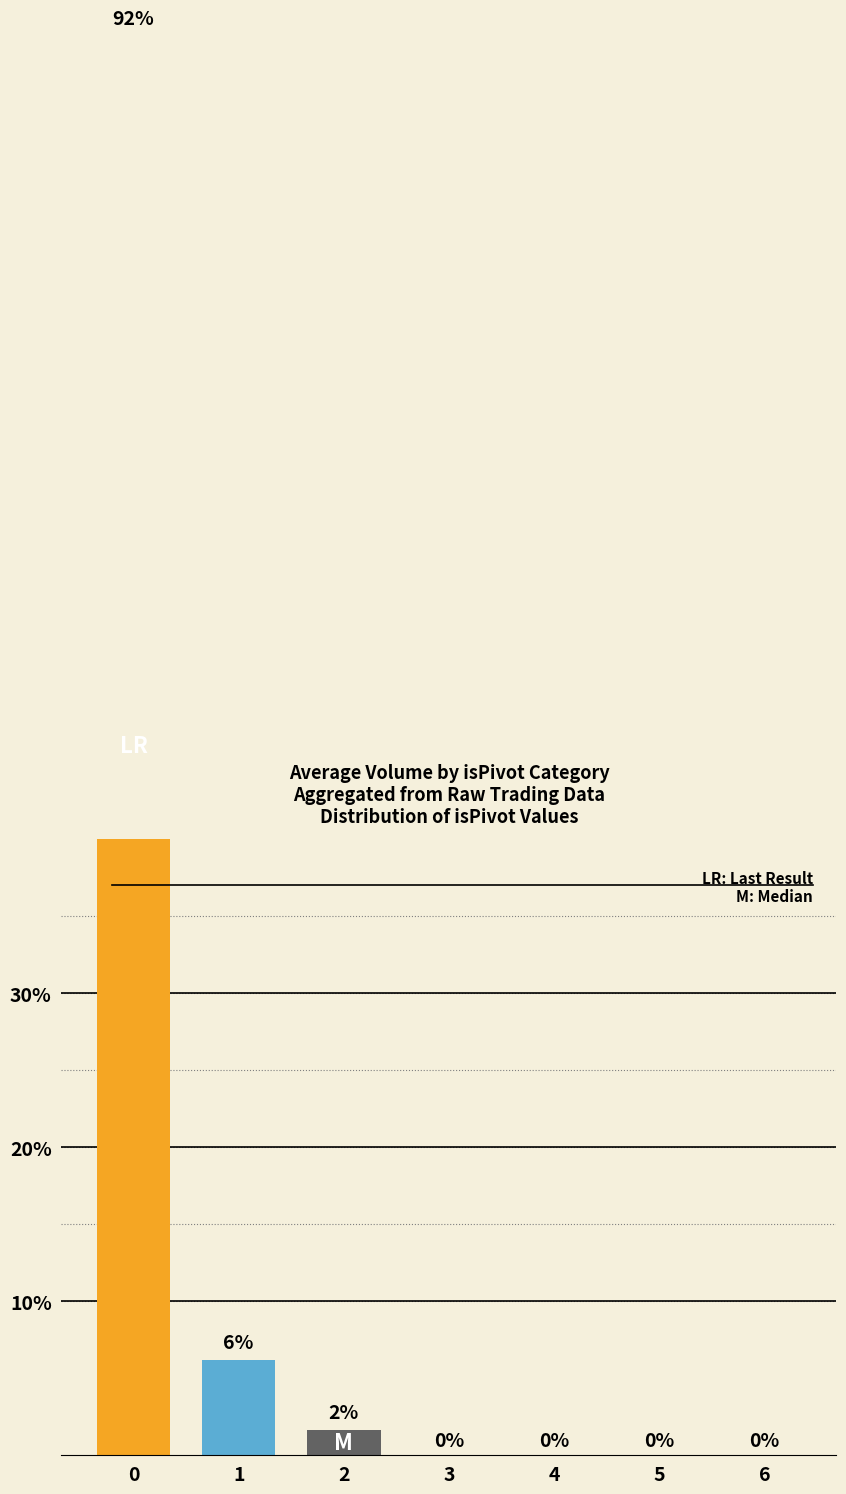

What is the difference between the maximum and minimum values?

0.9